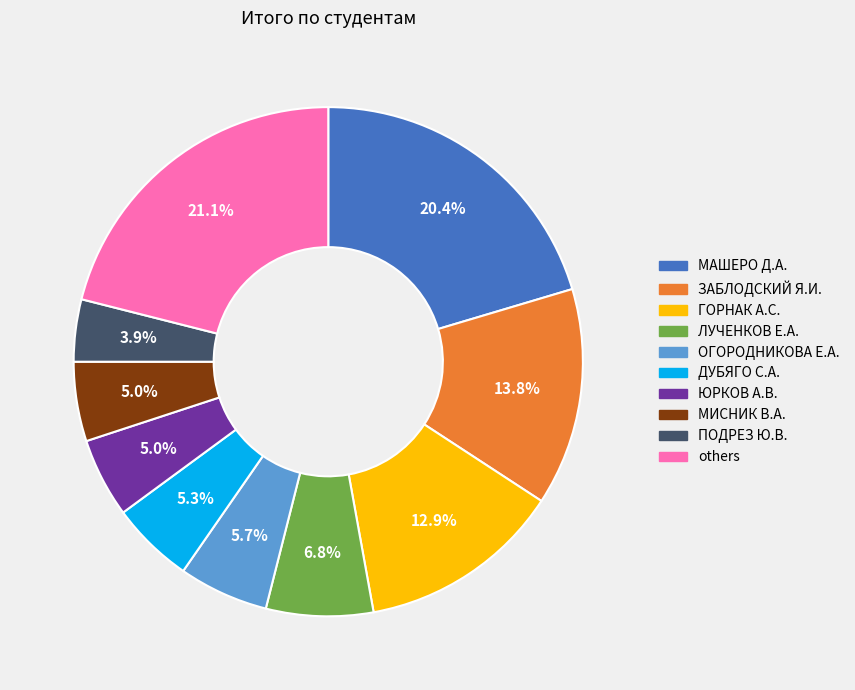

Is there any slice that represents more than half of the pie?

No